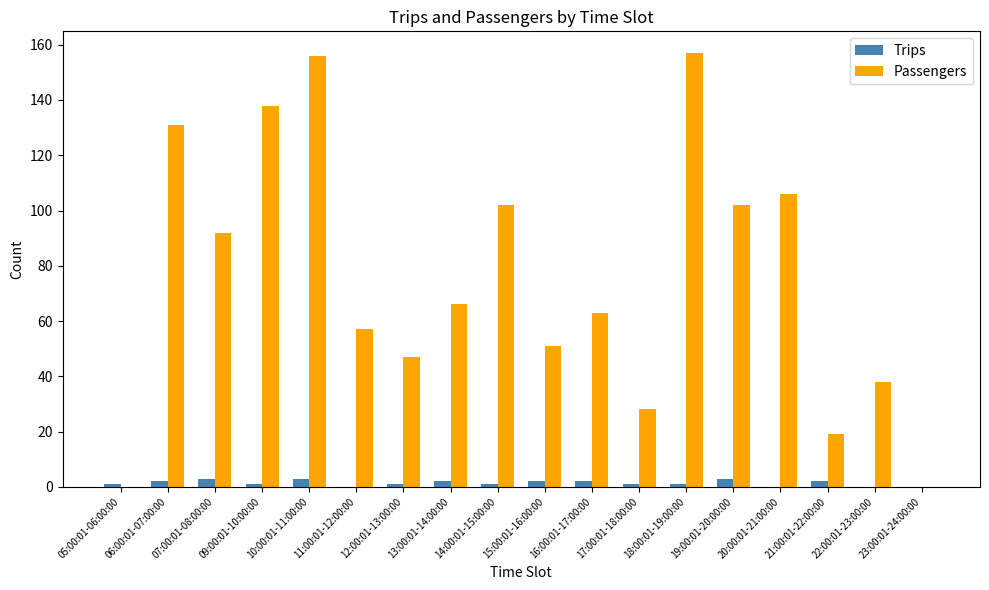

What is the difference between the Trips values at 21:00:01-22:00:00 and 11:00:01-12:00:00?

2